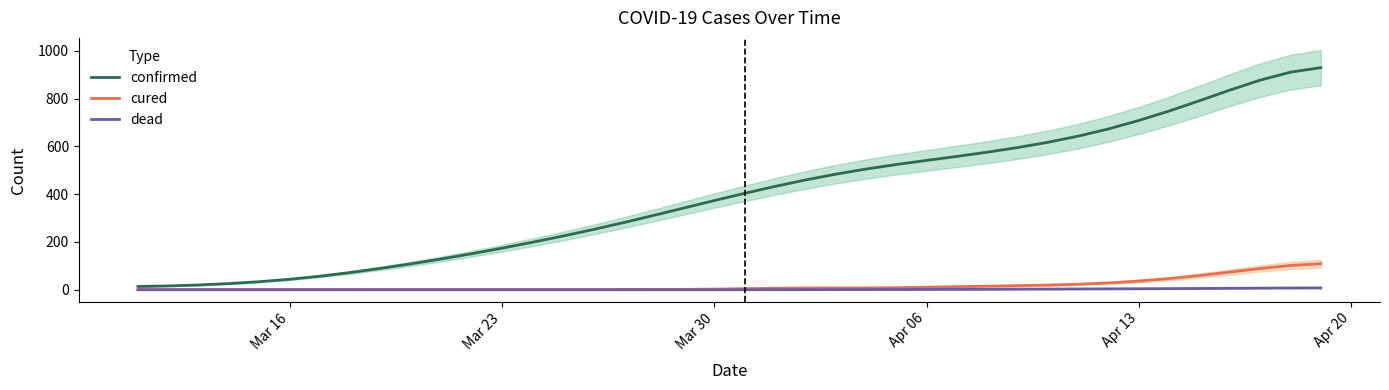

Is it true that dead equals 0.0 at Apr 13?

True